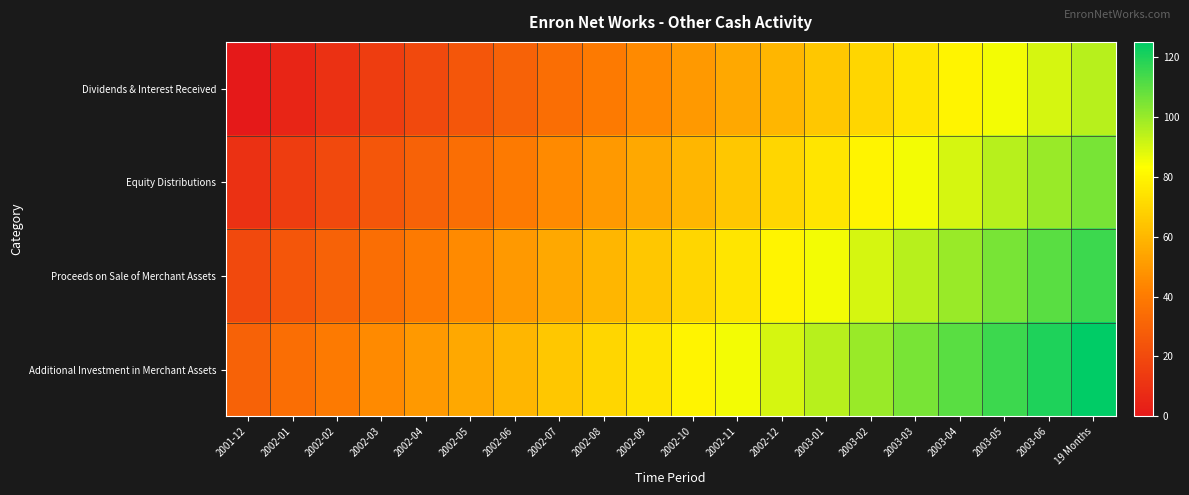

Reading left to right, list all the values displayed in this chart.

Dividends & Interest Received: 2001-12=0	2002-01=5	2002-02=10	2002-03=15	2002-04=20	2002-05=25	2002-06=30	2002-07=35	2002-08=40	2002-09=45	2002-10=50	2002-11=55	2002-12=60	2003-01=65	2003-02=70	2003-03=75	2003-04=80	2003-05=85	2003-06=90	19 Months=95
Equity Distributions: 2001-12=10	2002-01=15	2002-02=20	2002-03=25	2002-04=30	2002-05=35	2002-06=40	2002-07=45	2002-08=50	2002-09=55	2002-10=60	2002-11=65	2002-12=70	2003-01=75	2003-02=80	2003-03=85	2003-04=90	2003-05=95	2003-06=100	19 Months=105
Proceeds on Sale of Merchant Assets: 2001-12=20	2002-01=25	2002-02=30	2002-03=35	2002-04=40	2002-05=45	2002-06=50	2002-07=55	2002-08=60	2002-09=65	2002-10=70	2002-11=75	2002-12=80	2003-01=85	2003-02=90	2003-03=95	2003-04=100	2003-05=105	2003-06=110	19 Months=115
Additional Investment in Merchant Assets: 2001-12=30	2002-01=35	2002-02=40	2002-03=45	2002-04=50	2002-05=55	2002-06=60	2002-07=65	2002-08=70	2002-09=75	2002-10=80	2002-11=85	2002-12=90	2003-01=95	2003-02=100	2003-03=105	2003-04=110	2003-05=115	2003-06=120	19 Months=125